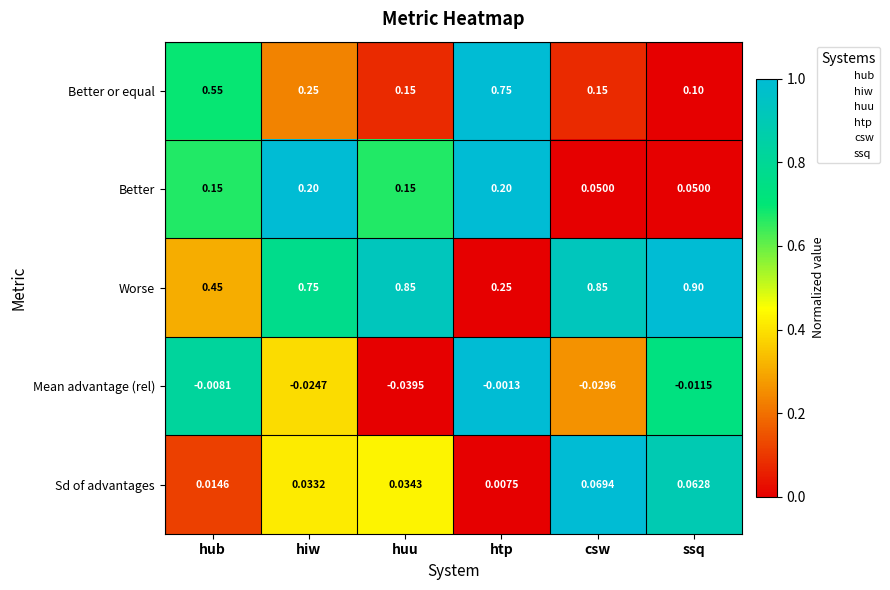

Which series has the largest total across all categories?

Worse